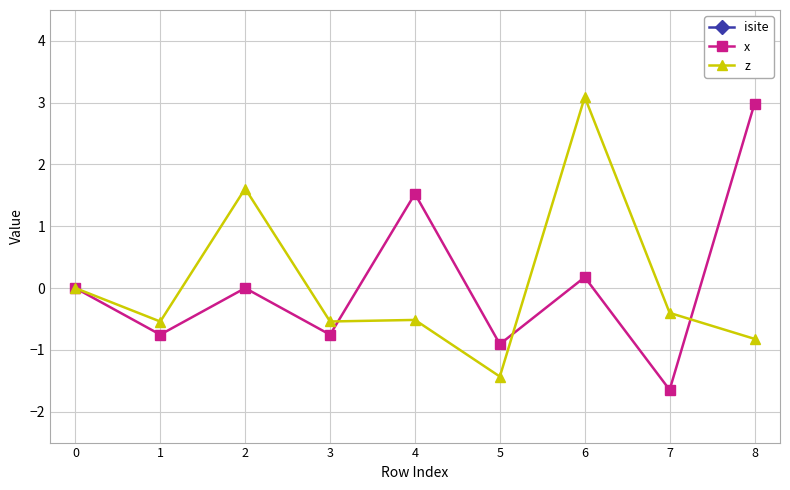

Is the value of z at 8 greater than the value of x at 8?

No